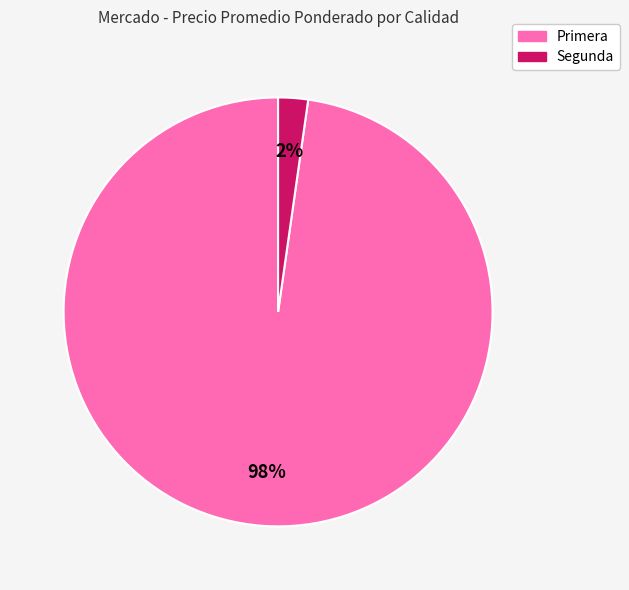

Is it true that Primera is 98% of the pie?

True